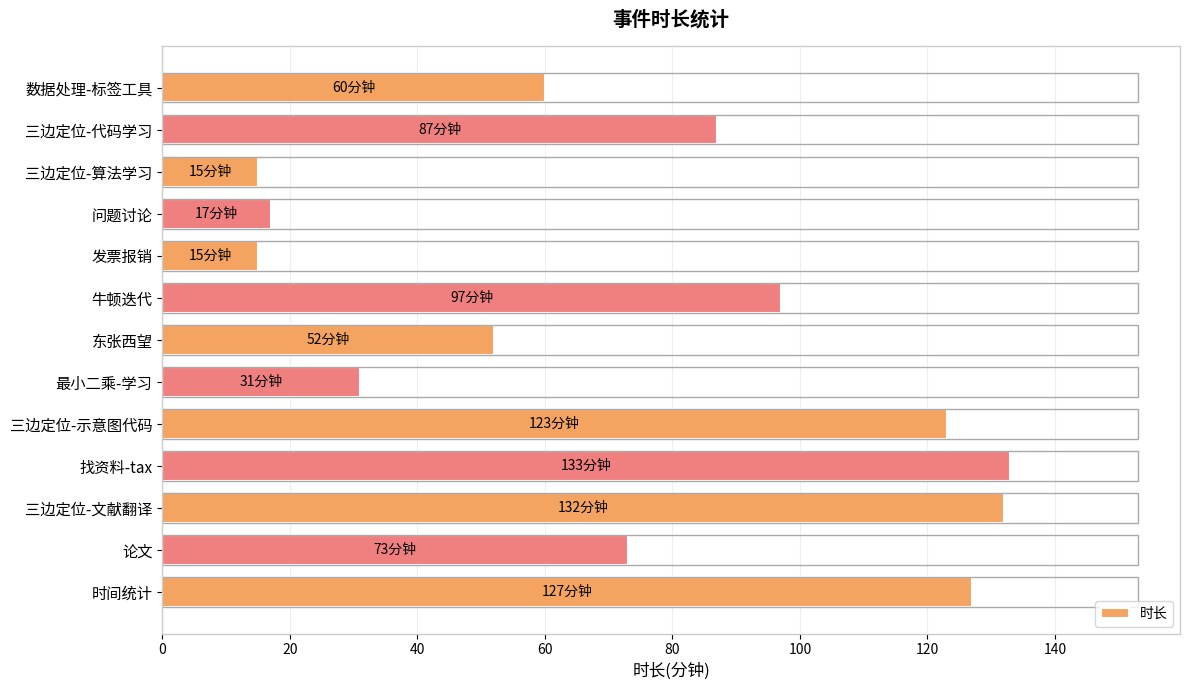

How many data points does each series have?

13